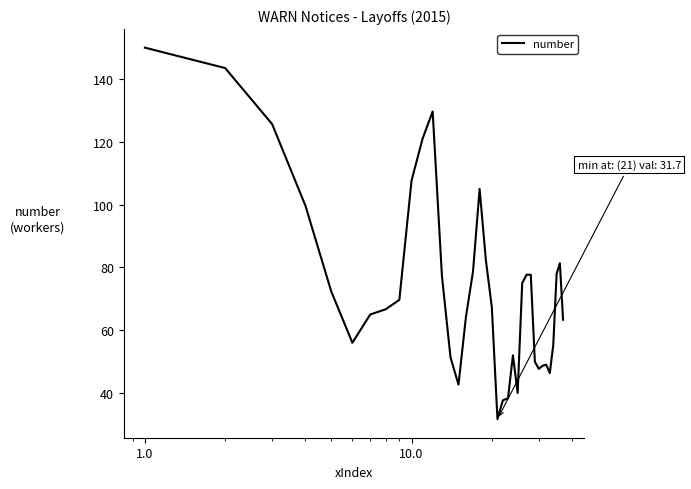

What is the greatest value displayed?

150.0